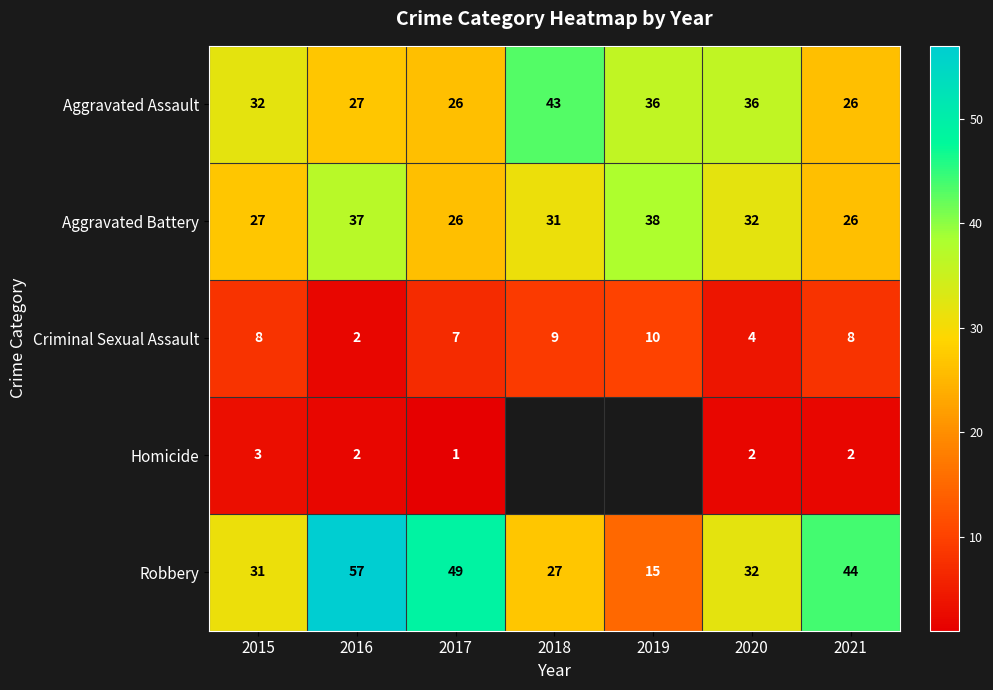

What is the sum of the Aggravated Assault values at 2021 and 2018?

69.0